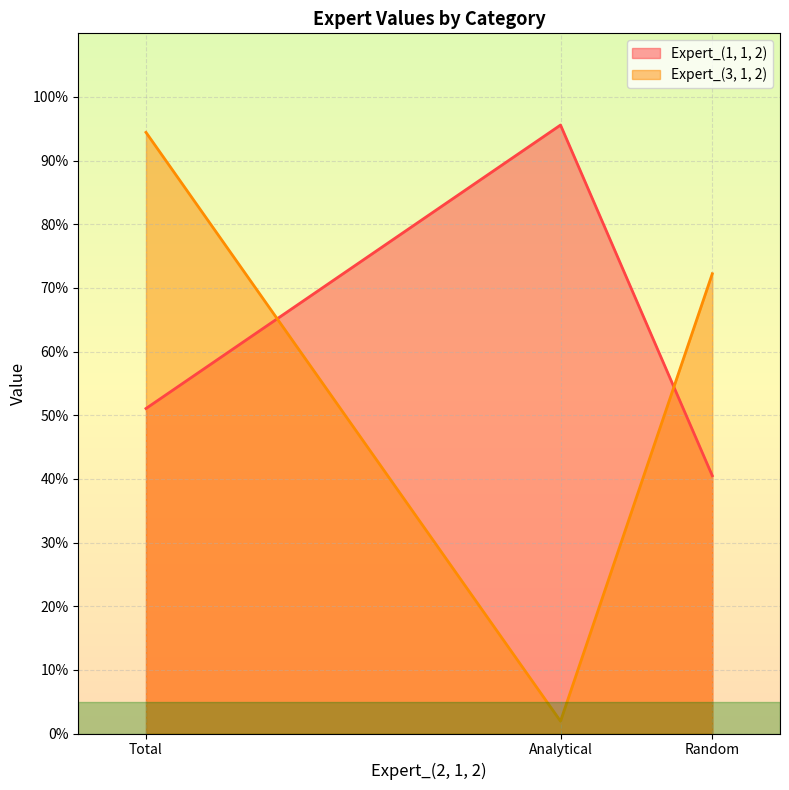

The value of Expert_(3, 1, 2) at Analytical is 0.0. True or false?

False